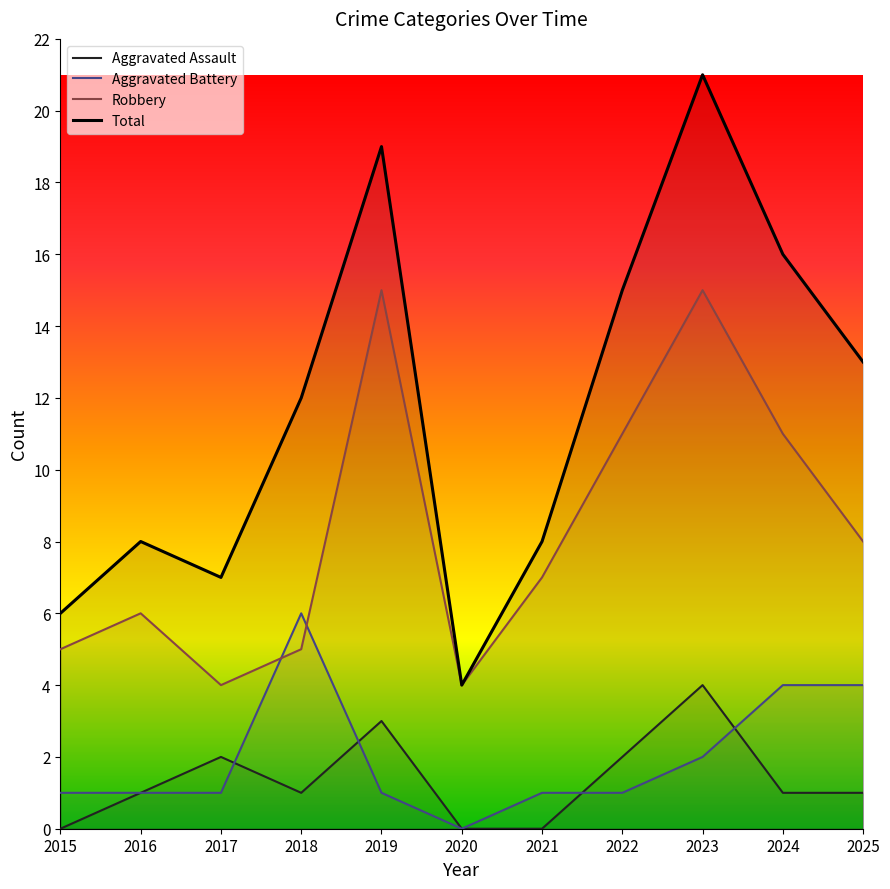

List the series in order of their peak value, highest first.

Total, Robbery, Aggravated Battery, Aggravated Assault